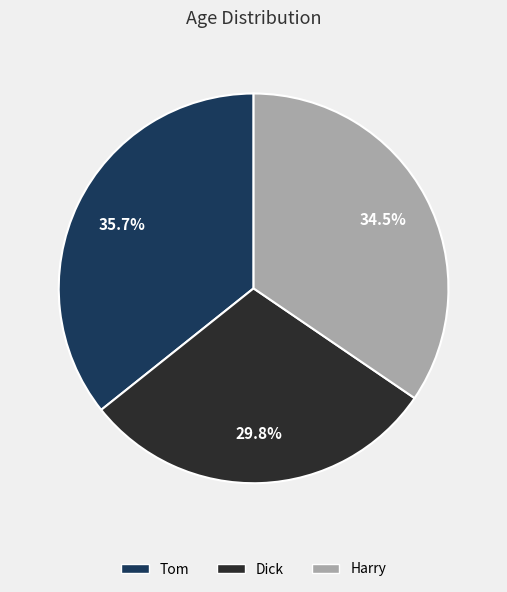

What is the ratio of the value at Dick to the value at Tom?

0.8